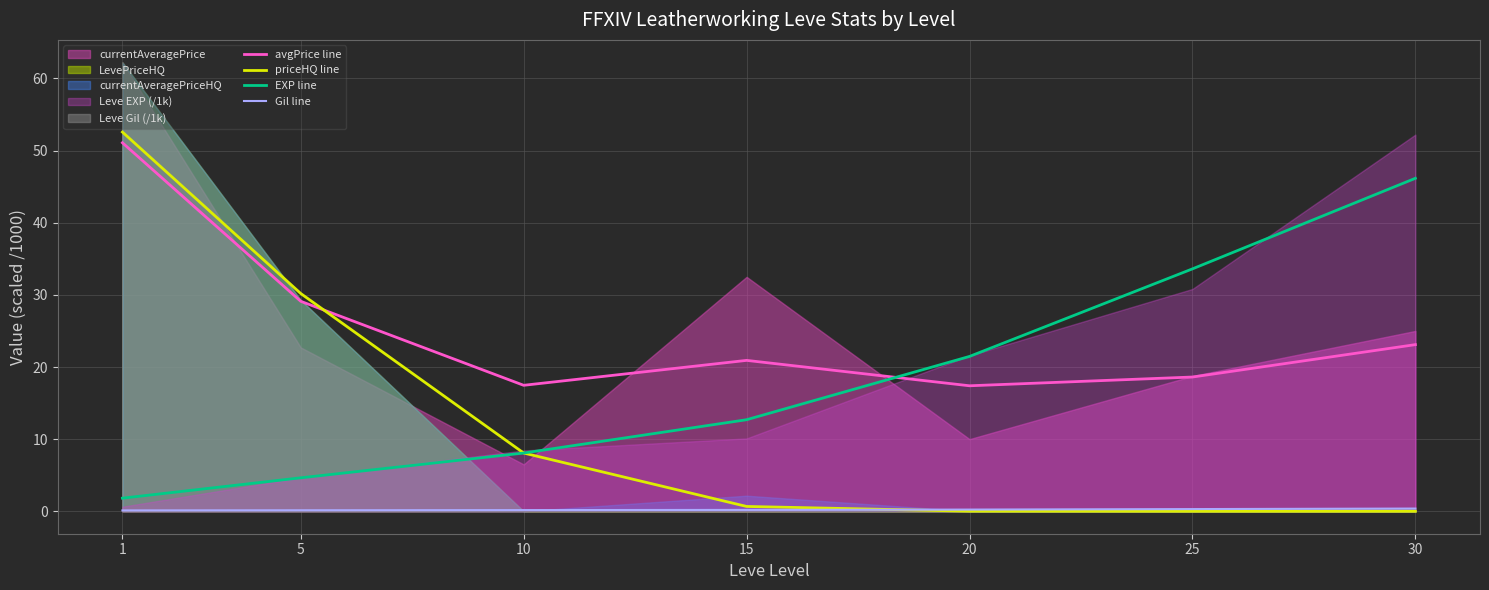

At which category does the chart reach its minimum across all series?

25